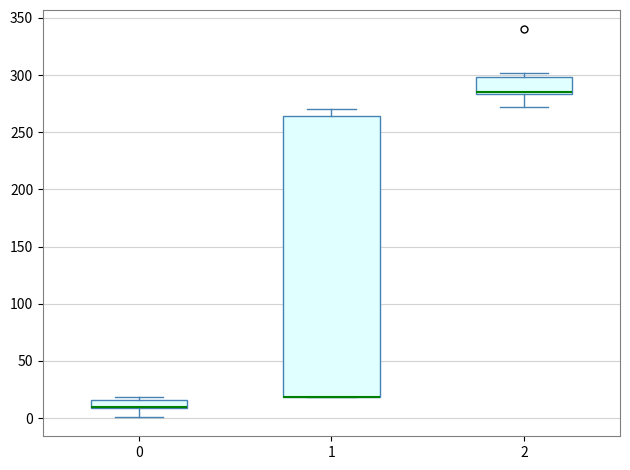

Where does the lower whisker of the box at x = 0 end on the y-axis? The values are not printed on the chart, so give them approximately, as read against the axis.

0